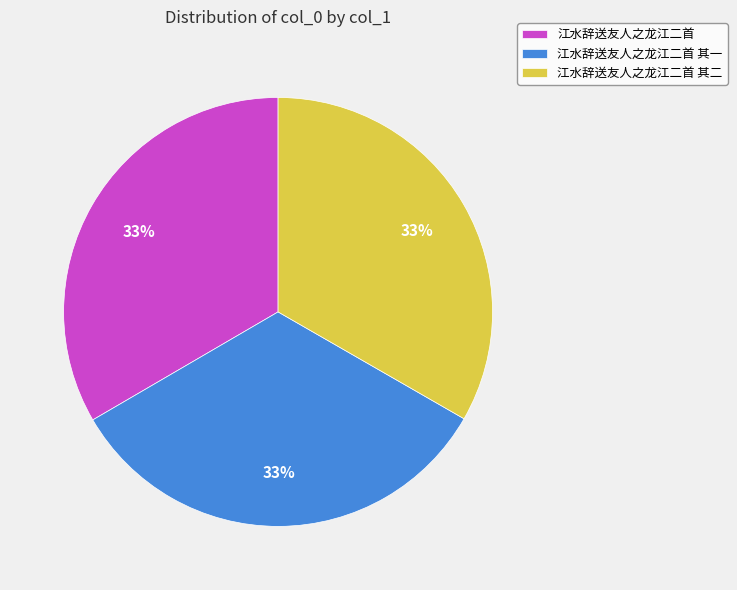

What is the ratio of the value at 江水辞送友人之龙江二首 其一 to the value at 江水辞送友人之龙江二首?

1.0